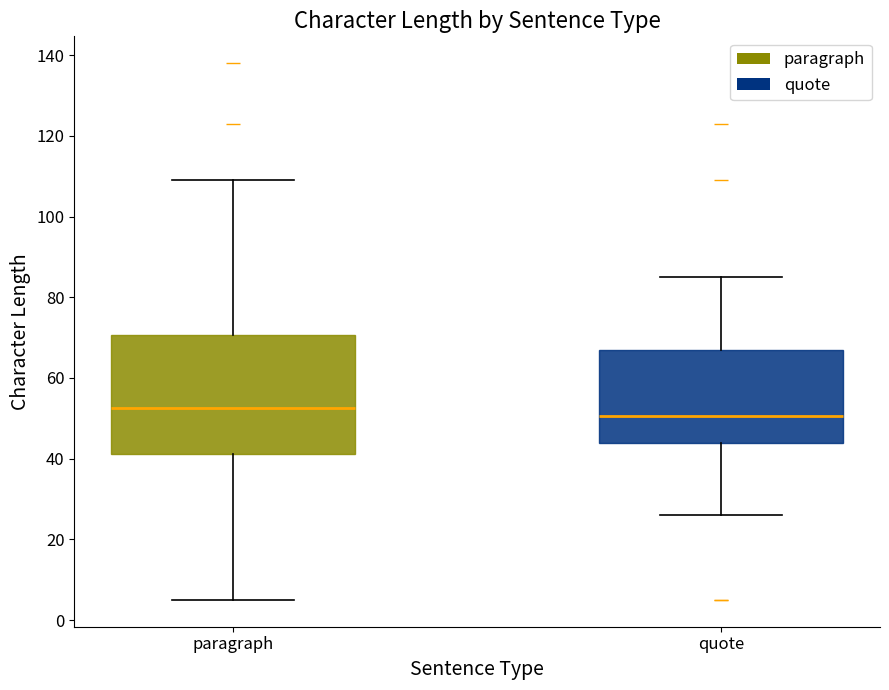

Reading left to right, transcribe this box plot: for each box, give where its median line is, the range the box spans, and where its two whiskers end, as read against the y-axis. The values are not printed on the chart, so give them approximately, as read against the axis.

paragraph: median 52, box 42 to 70, whiskers 6 to 110
quote: median 50, box 44 to 68, whiskers 26 to 86